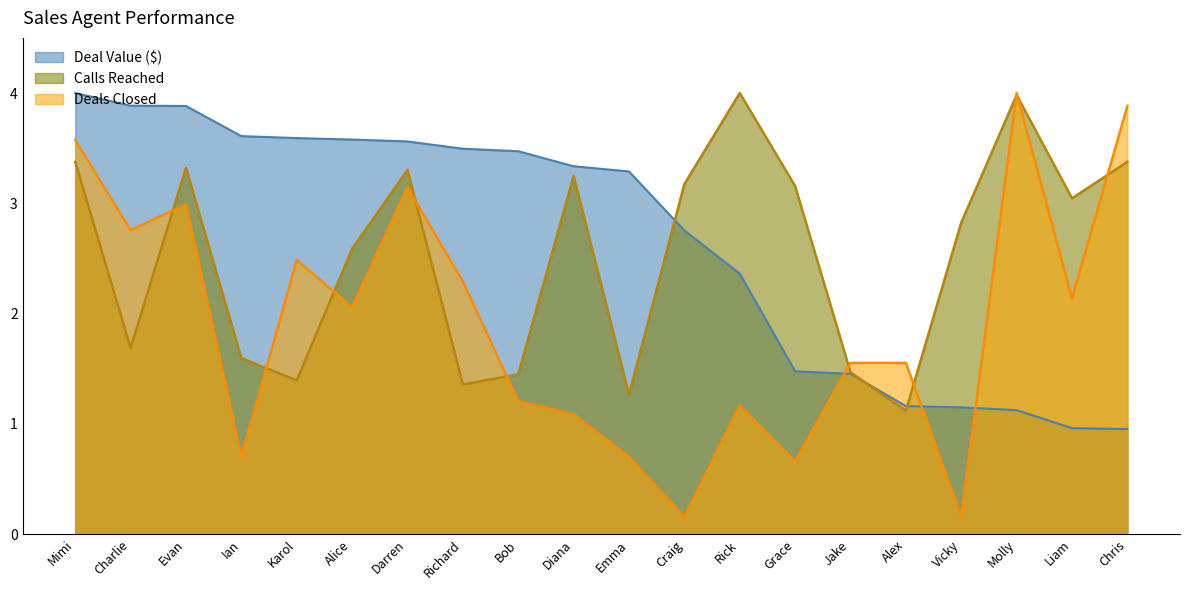

What is the value of the Calls Reached point at the 17th from the left?

2.8